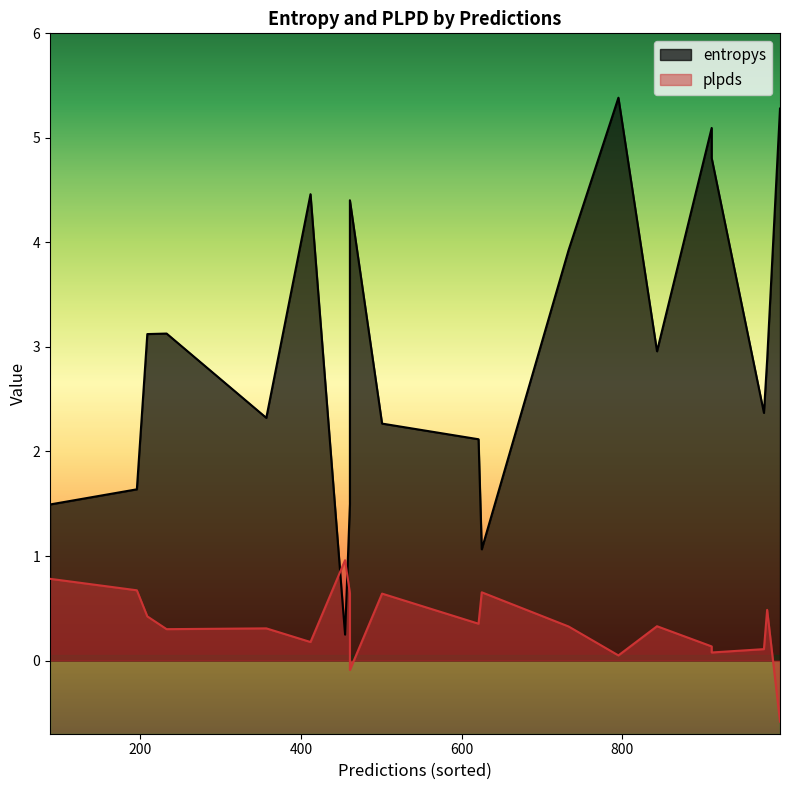

Rank the series by their average value, from highest to lowest.

entropys, plpds